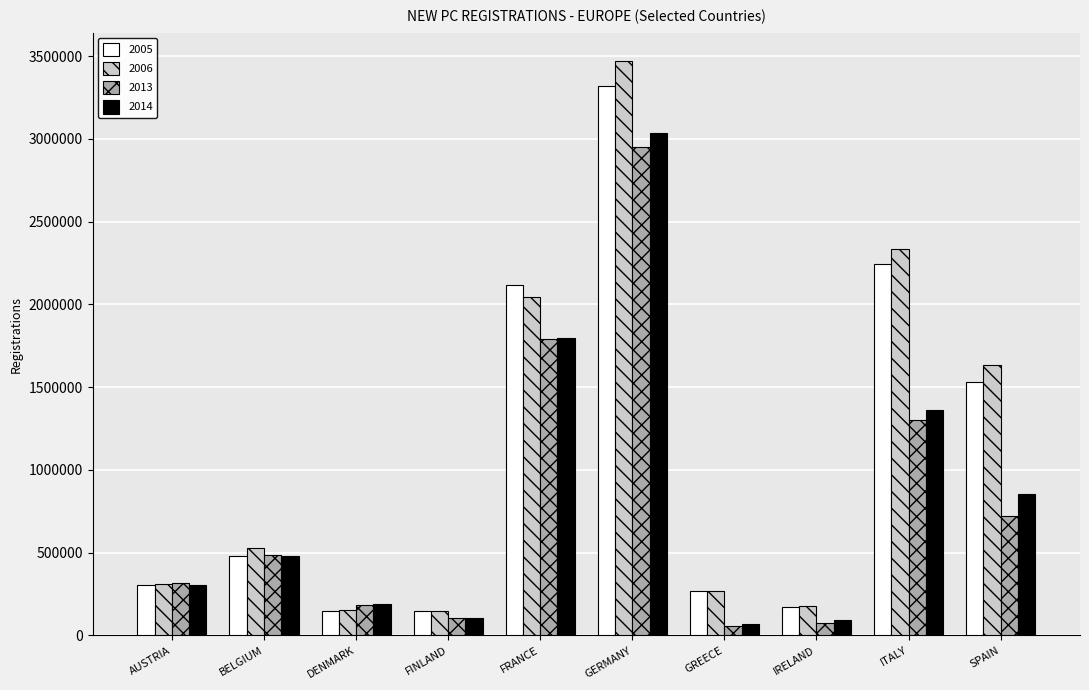

At how many categories does at least one series exceed 1283541?

4